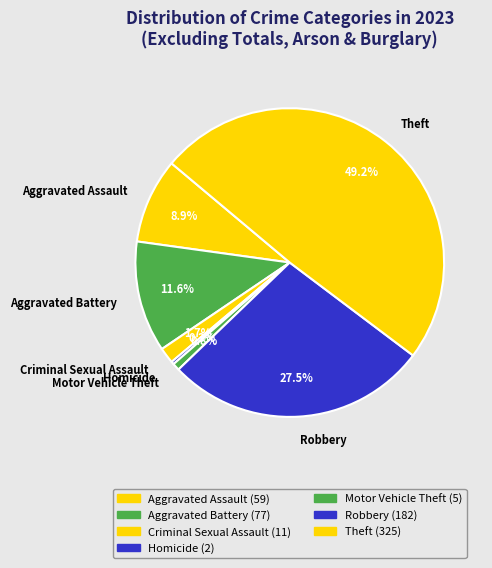

What is the total percentage of Homicide and Aggravated Assault?

9.2%